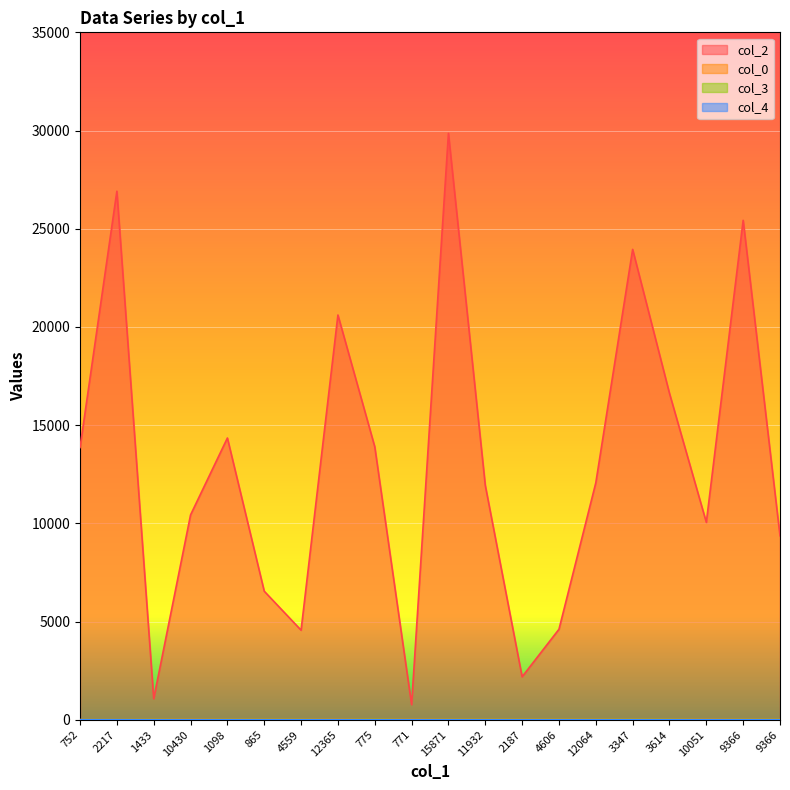

True or false: col_0 and col_3 cross at least once.

False